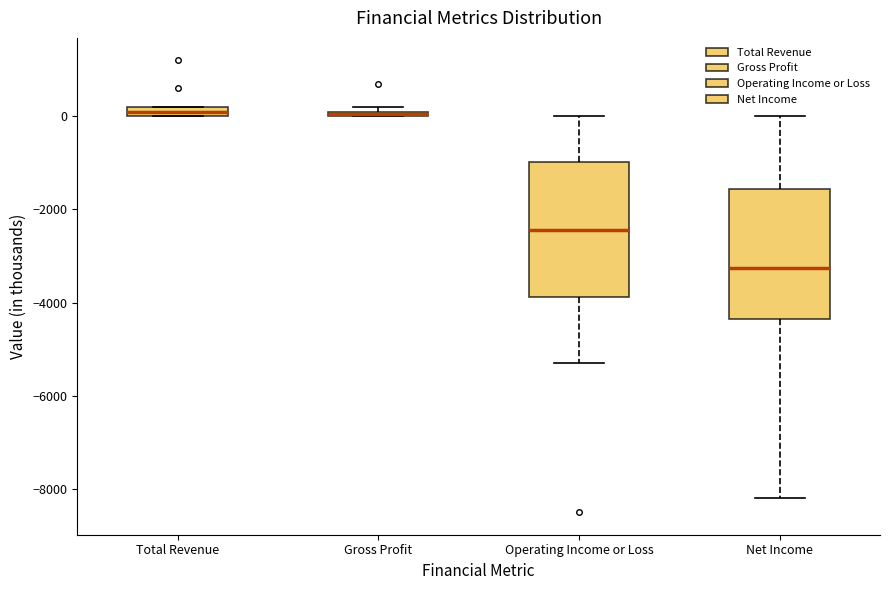

Which box's median line is the lowest?

Net Income